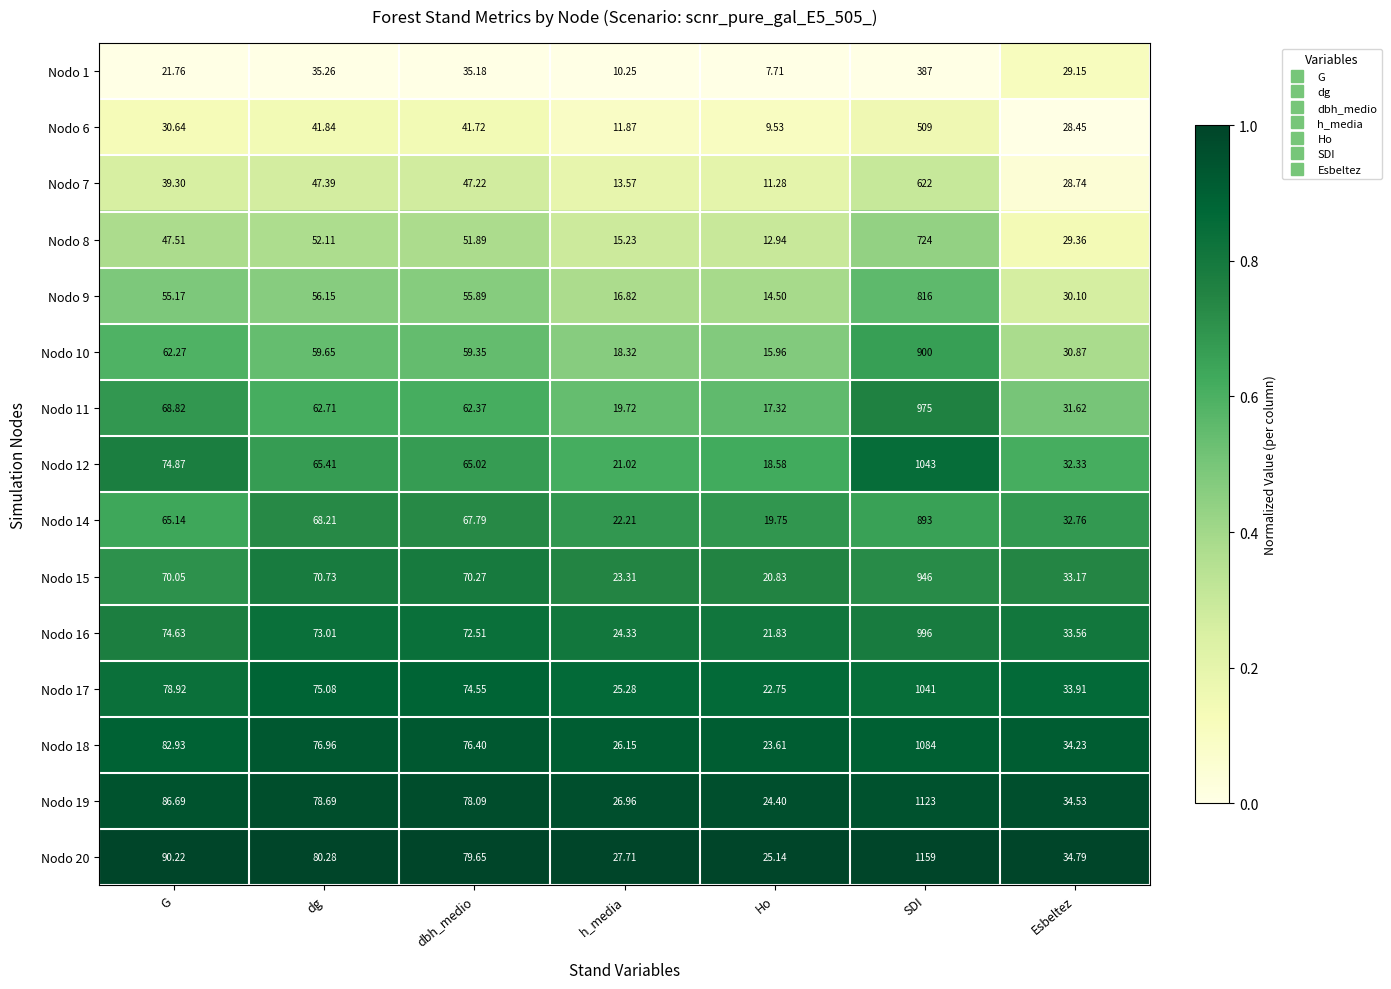

At which label is Nodo 17 closest to 531?

G